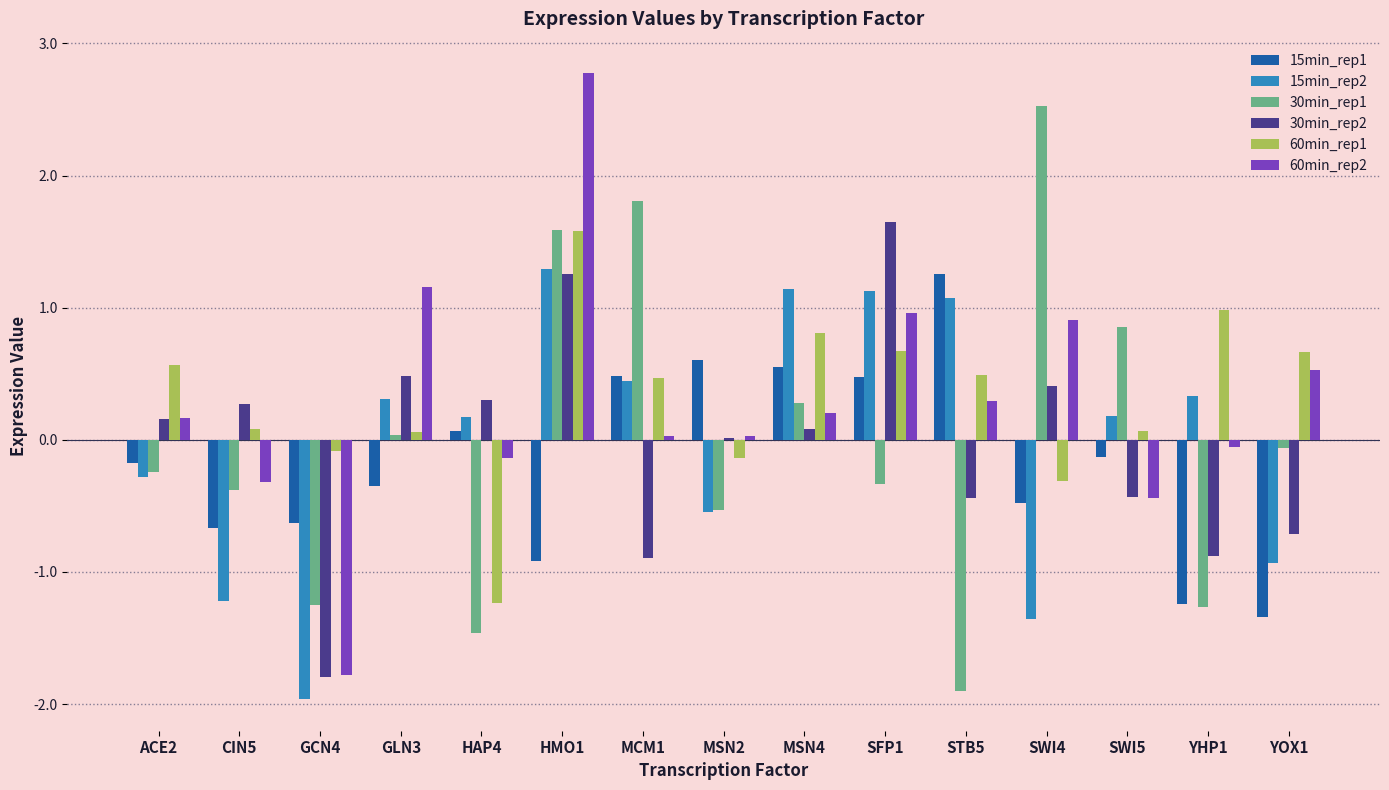

What is the value of the 60min_rep1 bar at the 10th from the left?

0.7